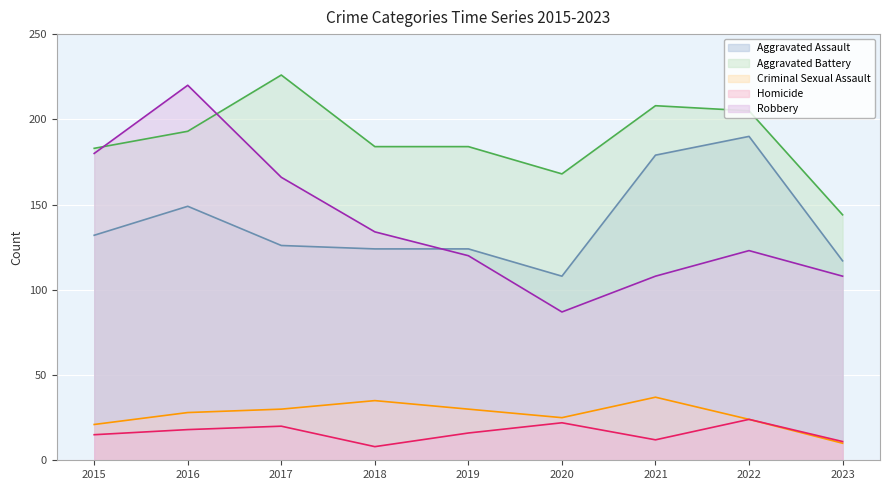

True or false: Robbery and Aggravated Assault intersect in this chart.

True